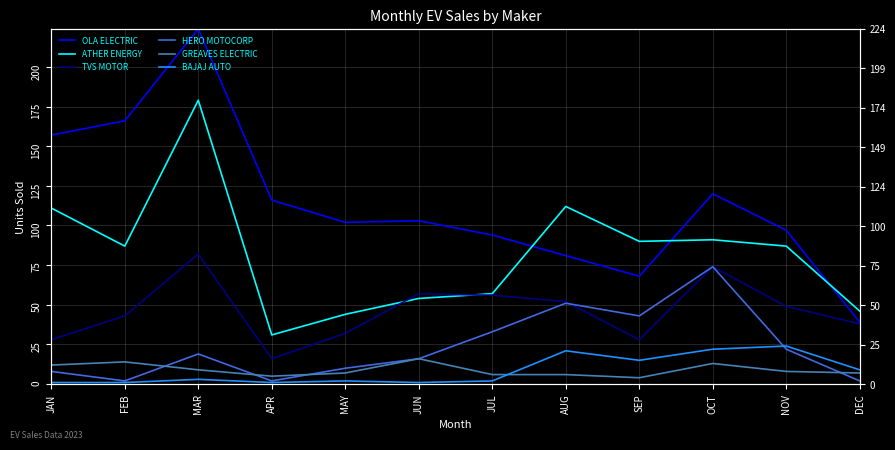

What value does the TVS MOTOR series have at MAY?

32